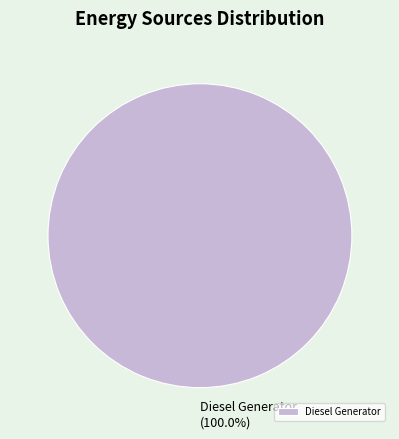

True or false: Diesel Generator accounts for 100% of the total.

True